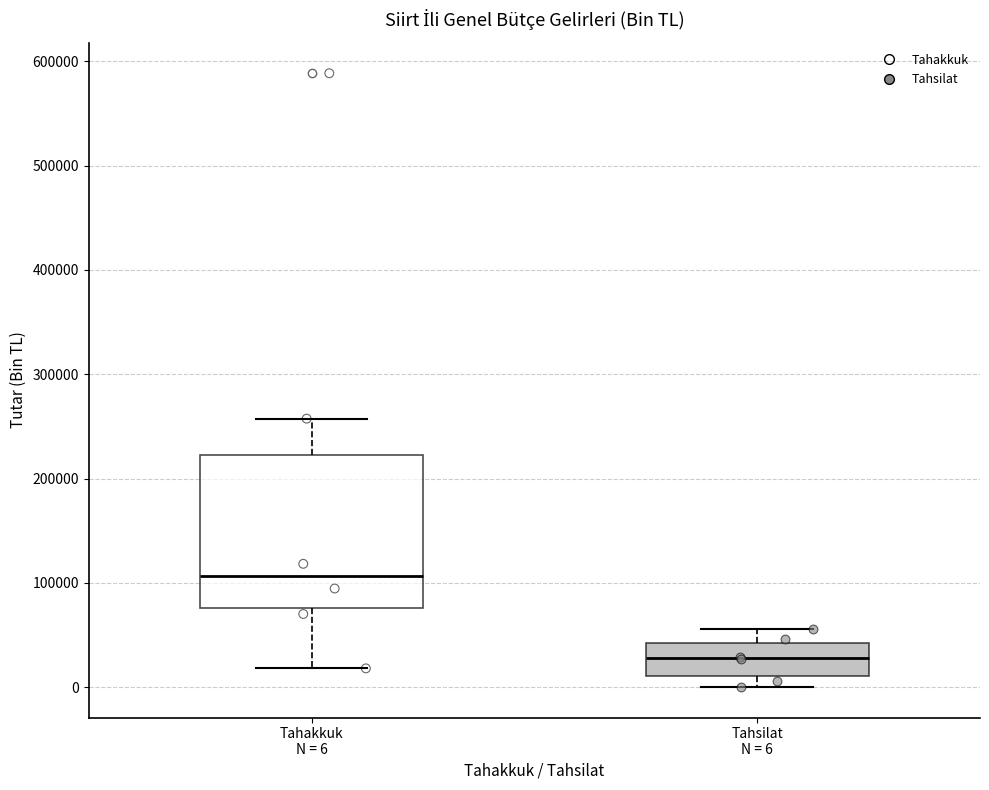

Comparing the boxes themselves (not the whiskers), which one is the tallest?

Tahakkuk N = 6